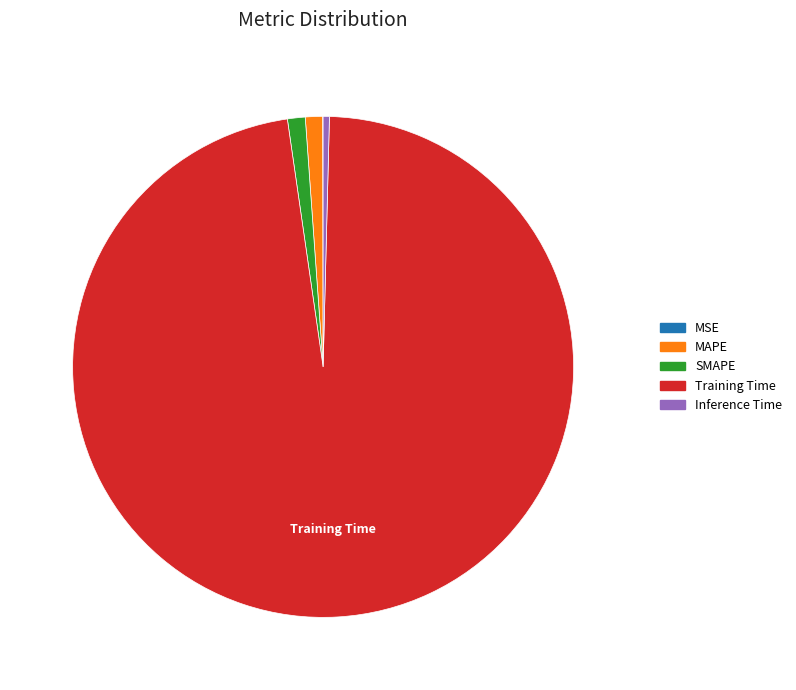

What is the largest slice in the pie chart?

Training Time